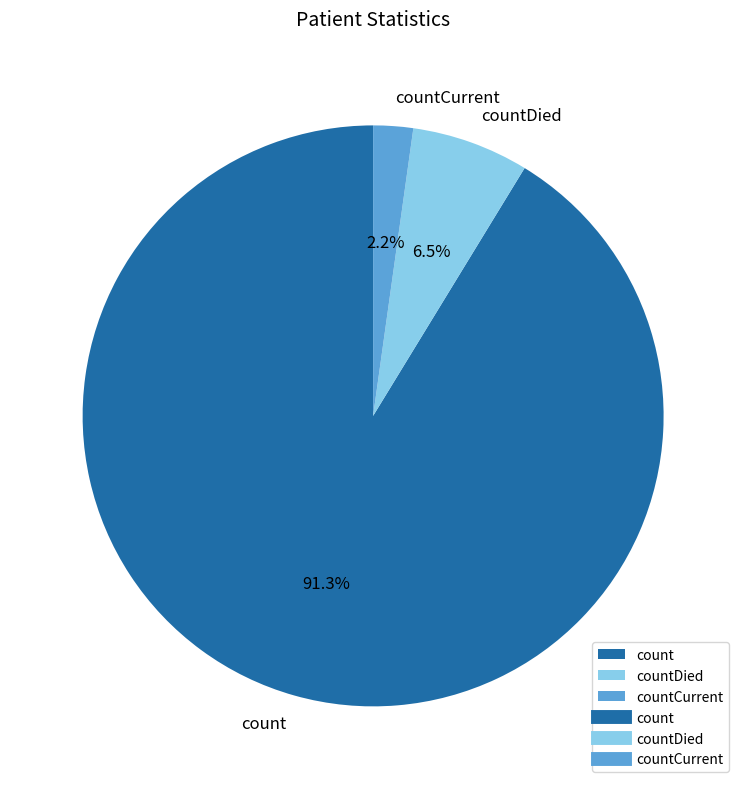

To the nearest percent, what is the average slice percentage?

33%